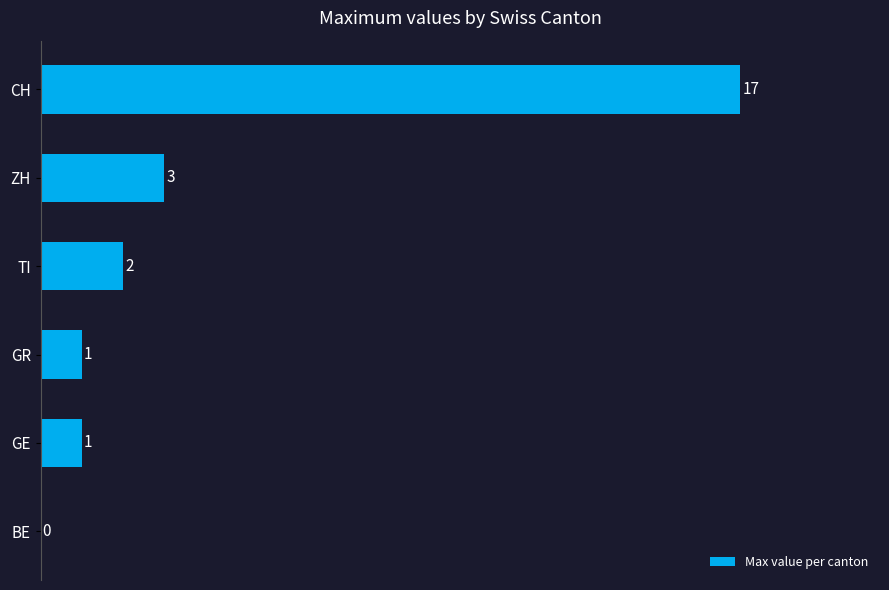

How many categories are shown in the chart?

6